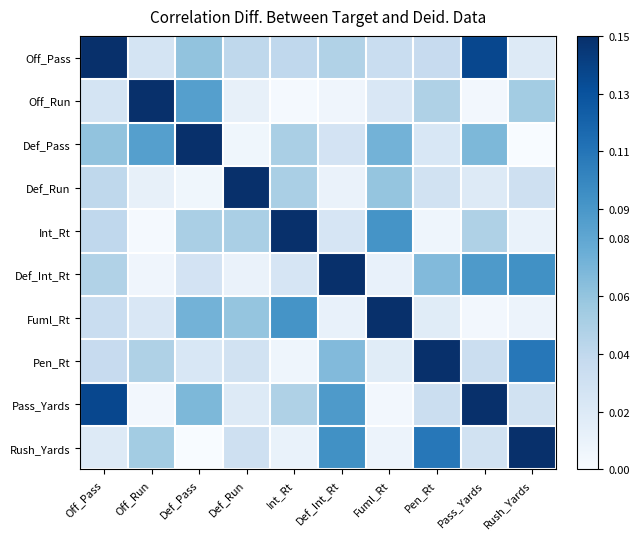

Rank the series at Def_Int_Rt from lowest to highest value.

Off_Run, Def_Run, Fuml_Rt, Int_Rt, Def_Pass, Off_Pass, Pen_Rt, Pass_Yards, Rush_Yards, Def_Int_Rt